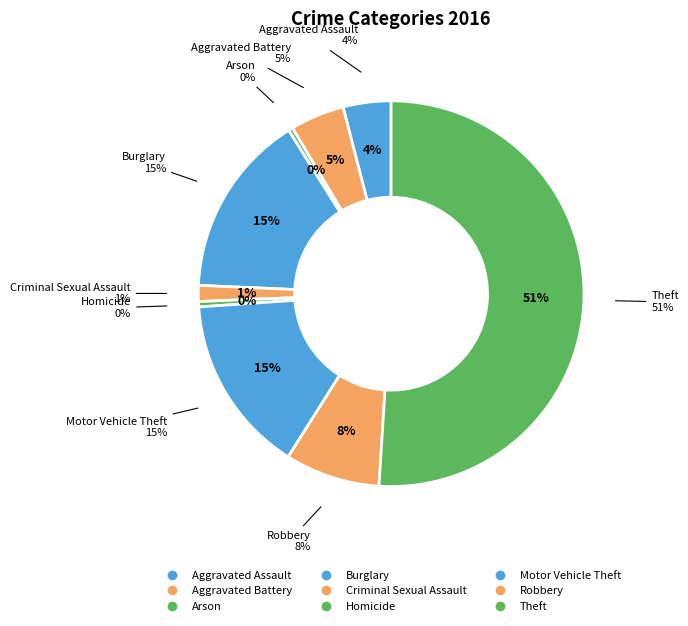

What percentage is the Aggravated Assault slice, to the nearest percent?

4%